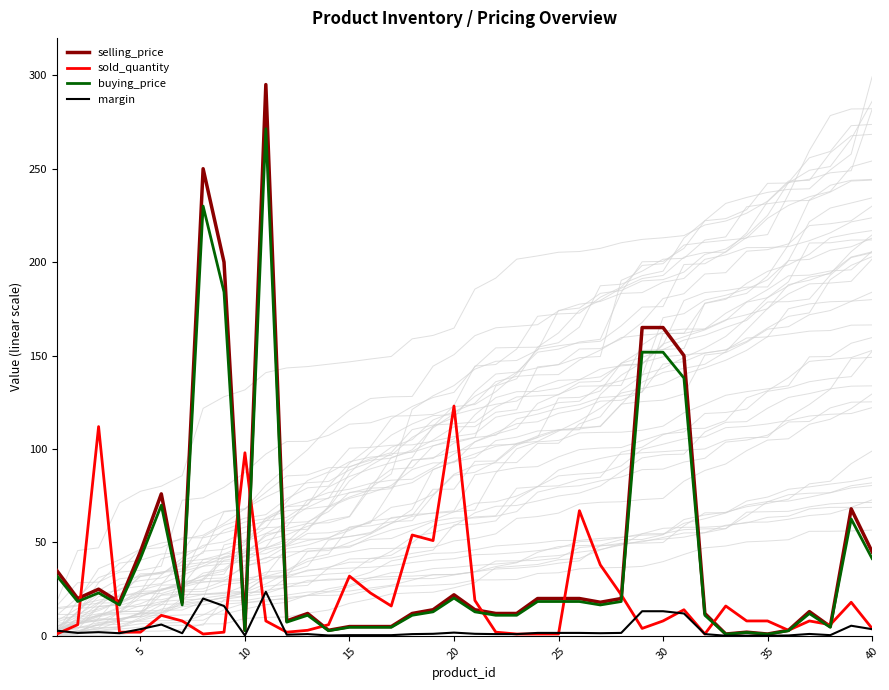

Does the chart display data point markers on the line(s)?

No